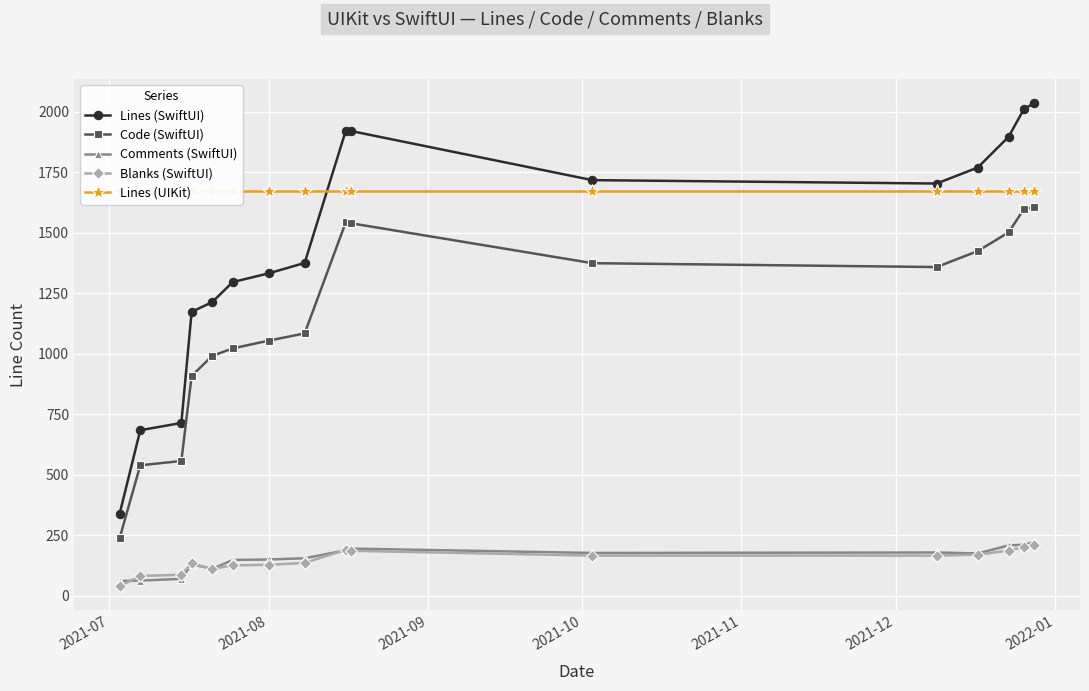

What is the minimum value for Lines (SwiftUI)?

340